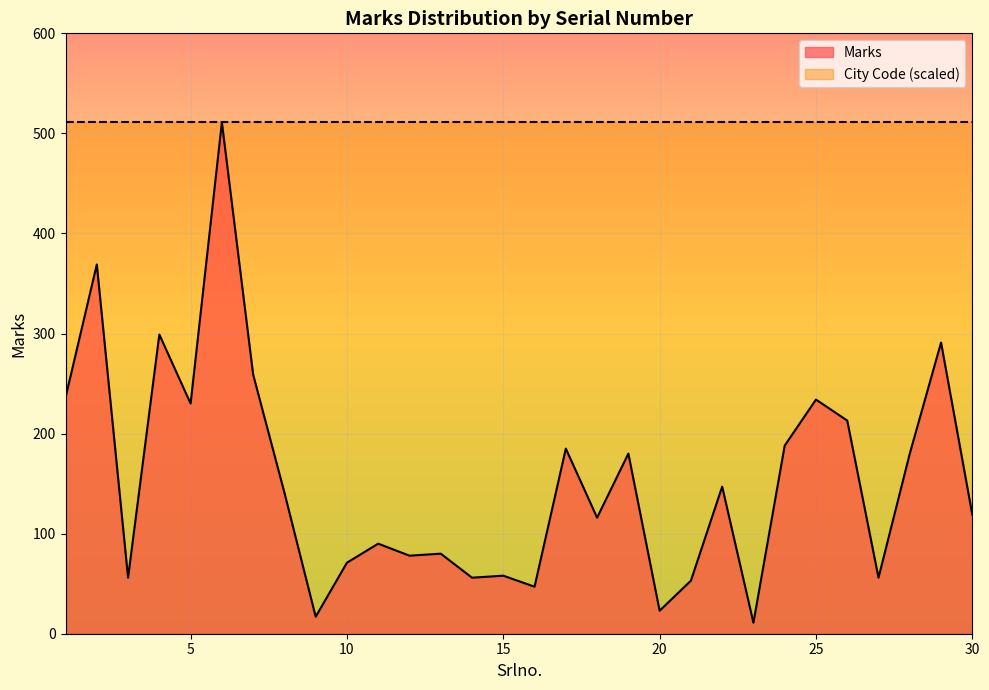

What is the difference between the maximum and second lowest values?

494